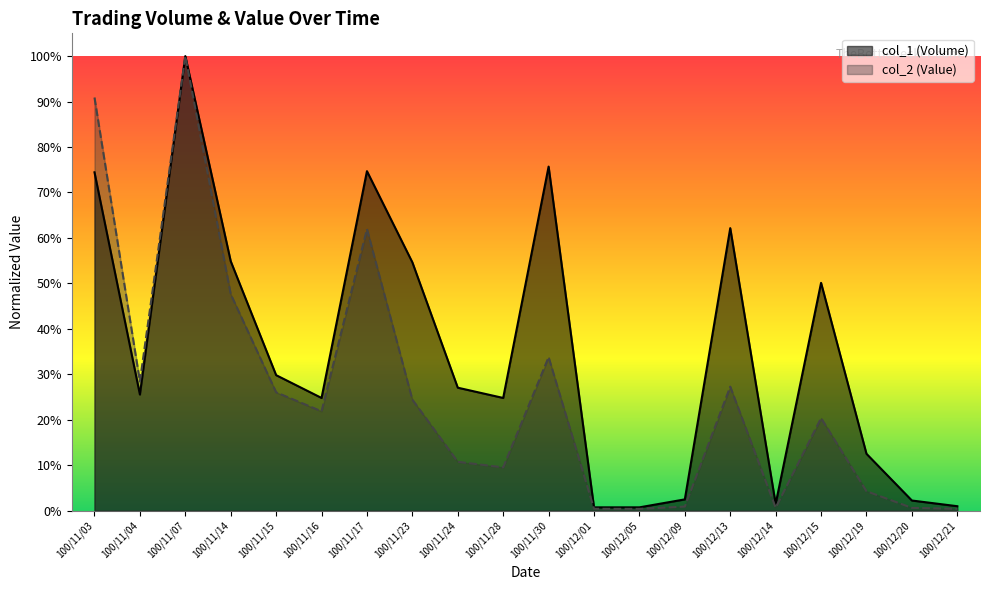

What is the average value of the col_2 (Value) series?

0.3